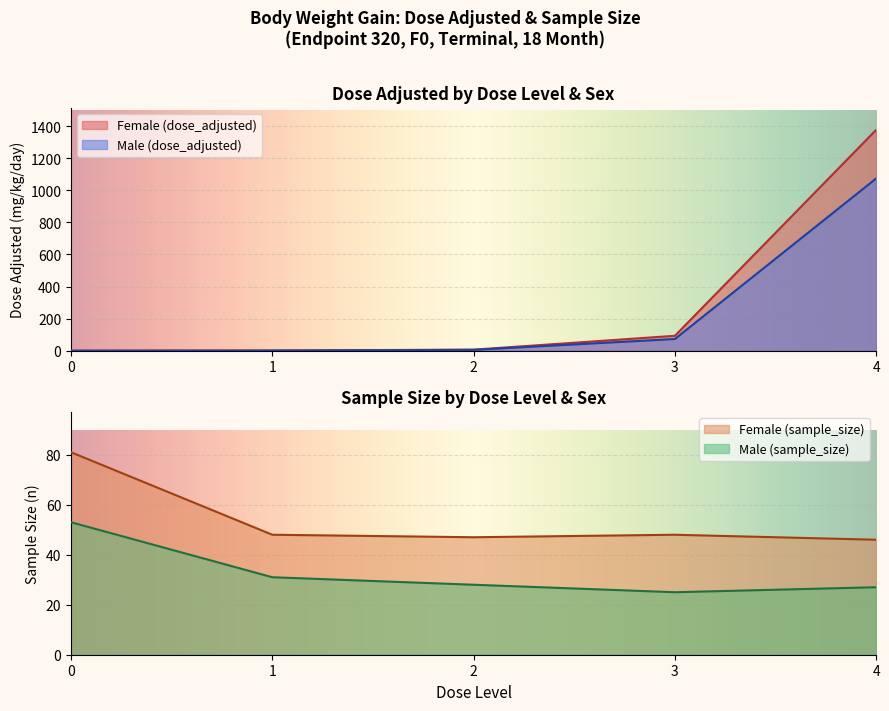

Which has a higher value, 4 or 2?

4